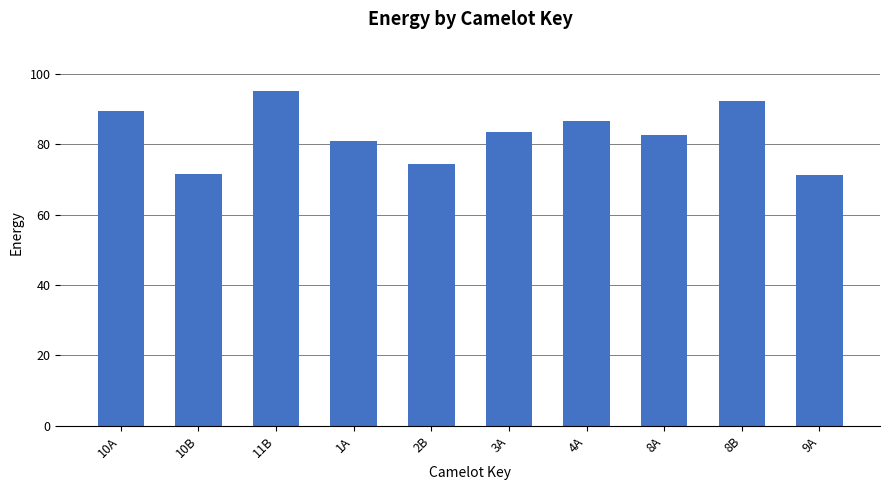

List the labels in order of value, smallest first.

9A, 10B, 2B, 1A, 8A, 3A, 4A, 10A, 8B, 11B